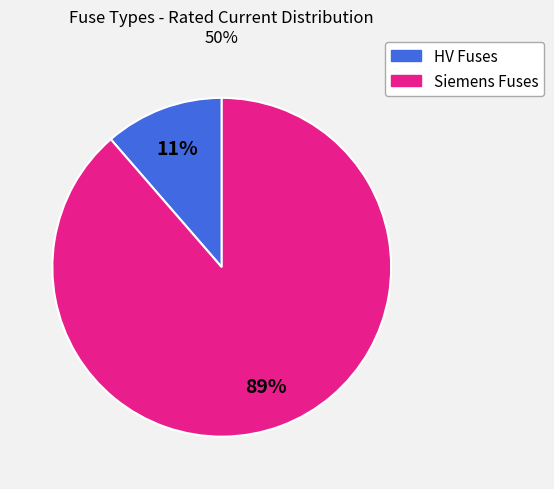

To the nearest percent, what is the average slice percentage?

50%